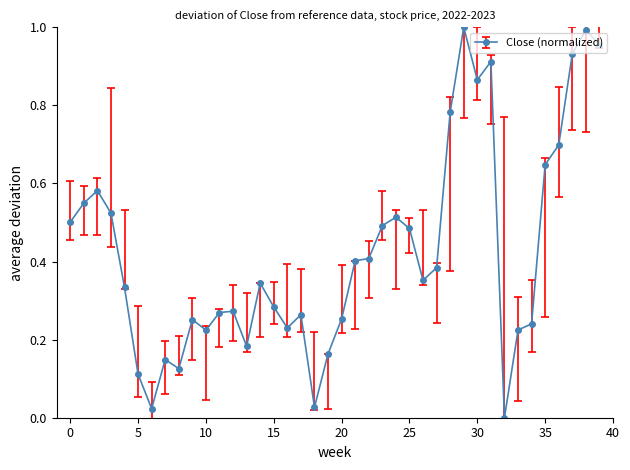

What is the sum of all values?

17.0